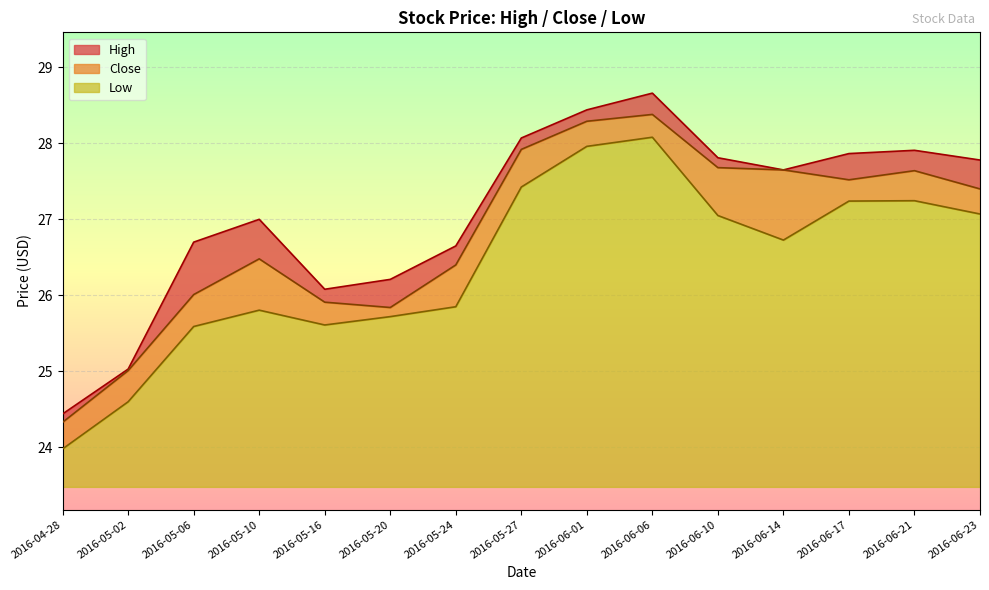

Between 2016-05-06 and 2016-05-24, which is larger?

2016-05-06